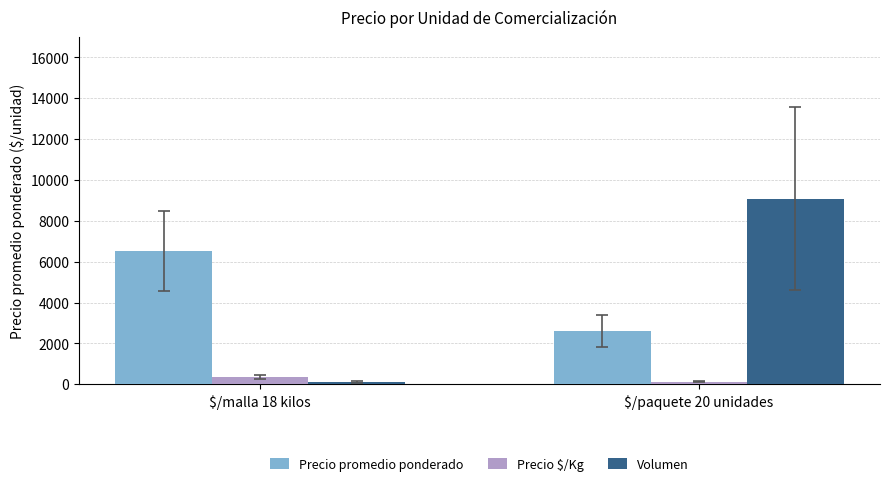

The value of Precio promedio ponderado at $/malla 18 kilos is 6512.4. True or false?

True